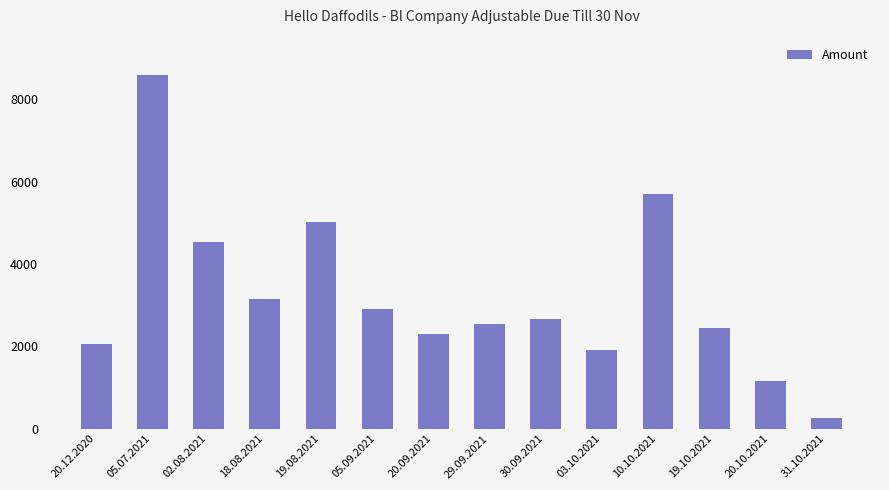

At which category does the chart reach its minimum across all series?

31.10.2021